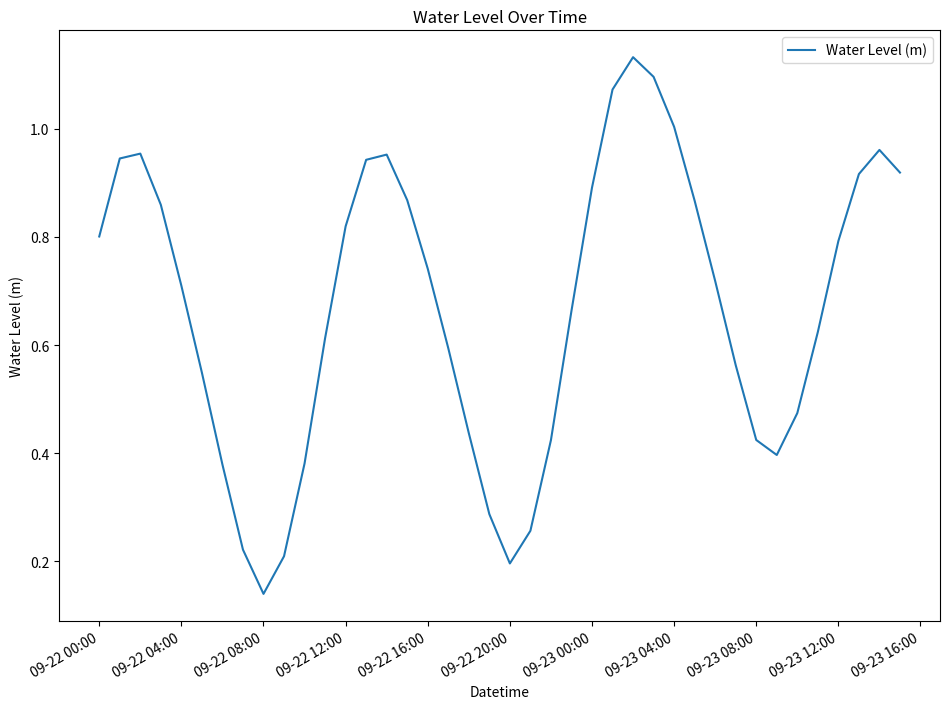

How many lines are shown in the chart?

1